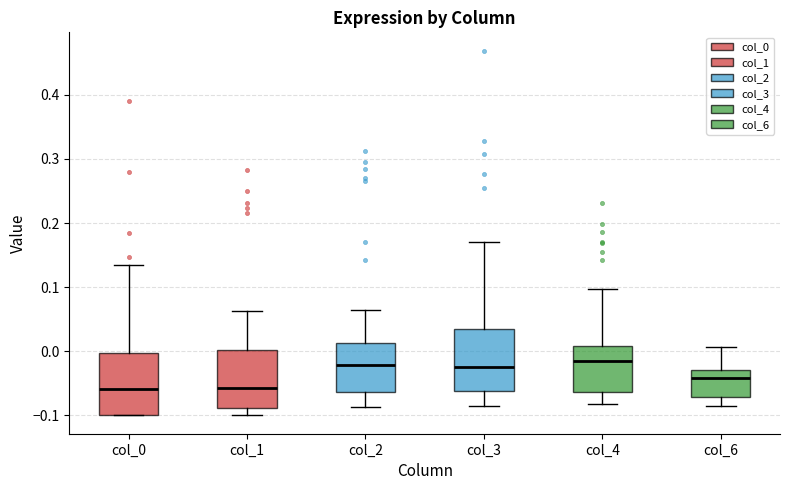

Reading left to right, read every box against the y-axis: the position of its median line, the range the box covers, and the ends of its whiskers. The values are not printed on the chart, so give them approximately, as read against the axis.

col_0: median -0.06, box -0.10 to 0.00, whiskers -0.10 to 0.13
col_1: median -0.06, box -0.09 to 0.00, whiskers -0.10 to 0.06
col_2: median -0.02, box -0.06 to 0.01, whiskers -0.09 to 0.06
col_3: median -0.03, box -0.06 to 0.04, whiskers -0.08 to 0.17
col_4: median -0.01, box -0.06 to 0.01, whiskers -0.08 to 0.10
col_6: median -0.04, box -0.07 to -0.03, whiskers -0.09 to 0.01